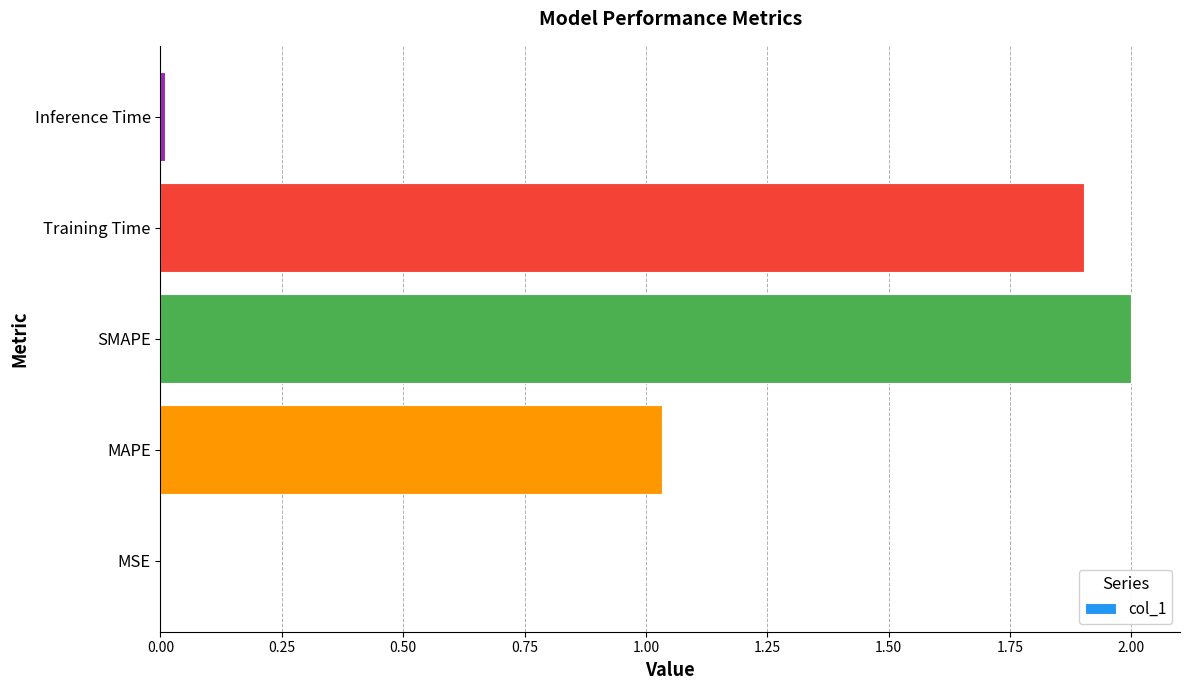

Where is the data nearest to the value 1?

MAPE